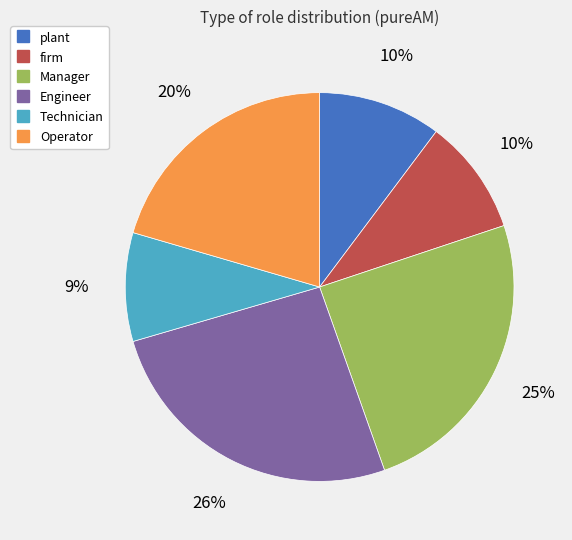

Is the sum of Operator and firm greater than half?

No